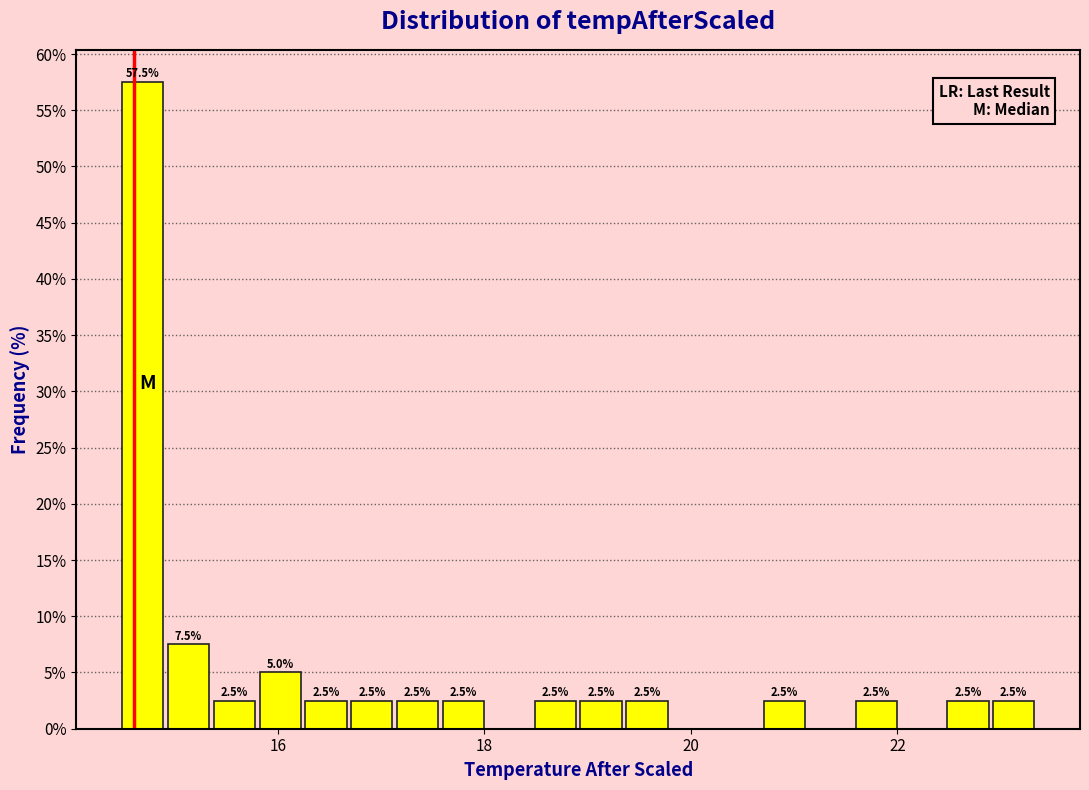

Read against the x-axis, roughly where is the centre of the tallest bar?

14.6